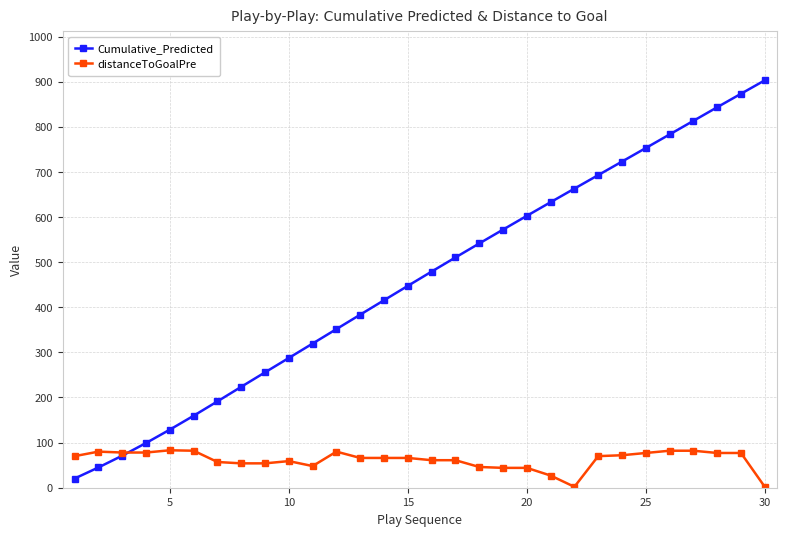

List the series in order of their overall mean, lowest first.

distanceToGoalPre, Cumulative_Predicted